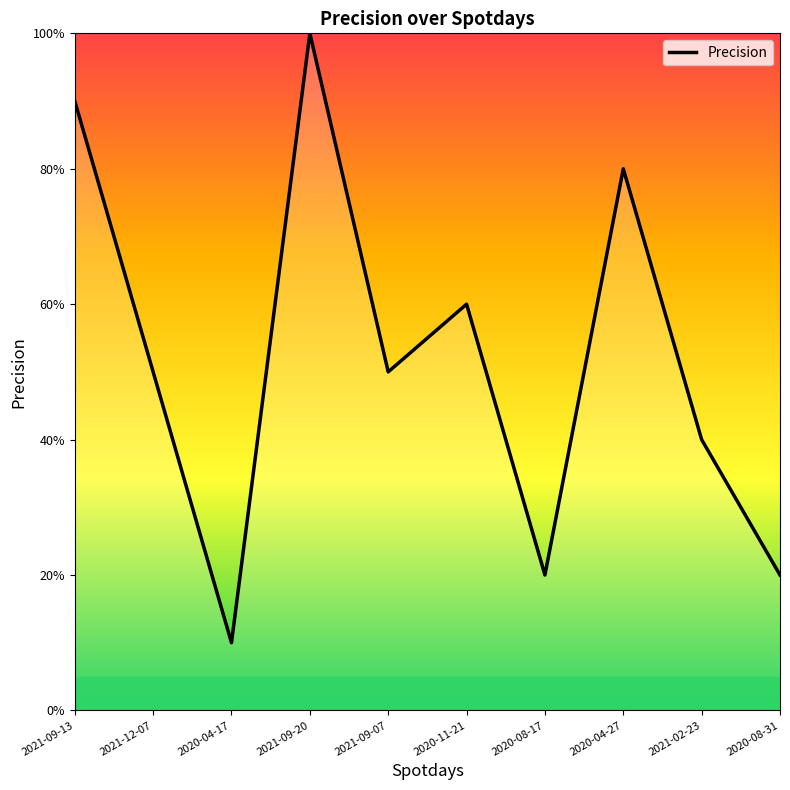

Does the chart display data point markers on the line(s)?

No